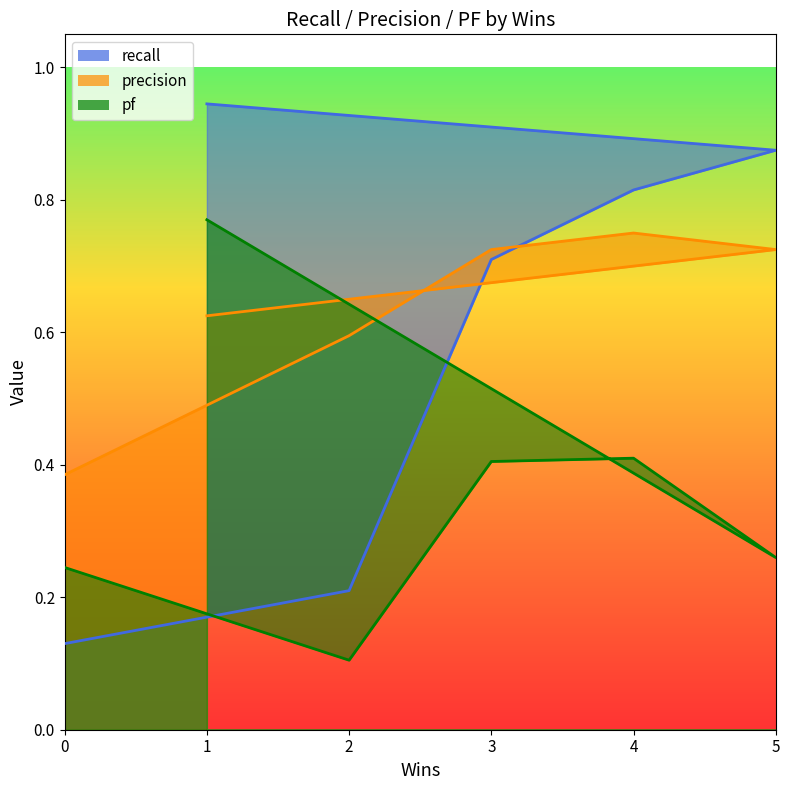

What is the value of the pf point at the 4th from the left?

0.4